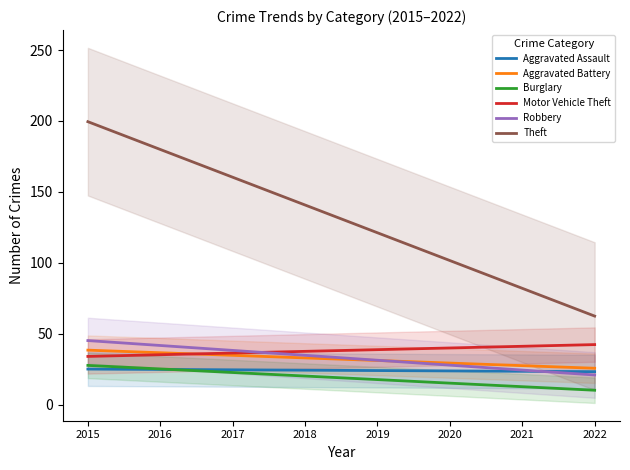

What is the greatest value displayed?

199.5